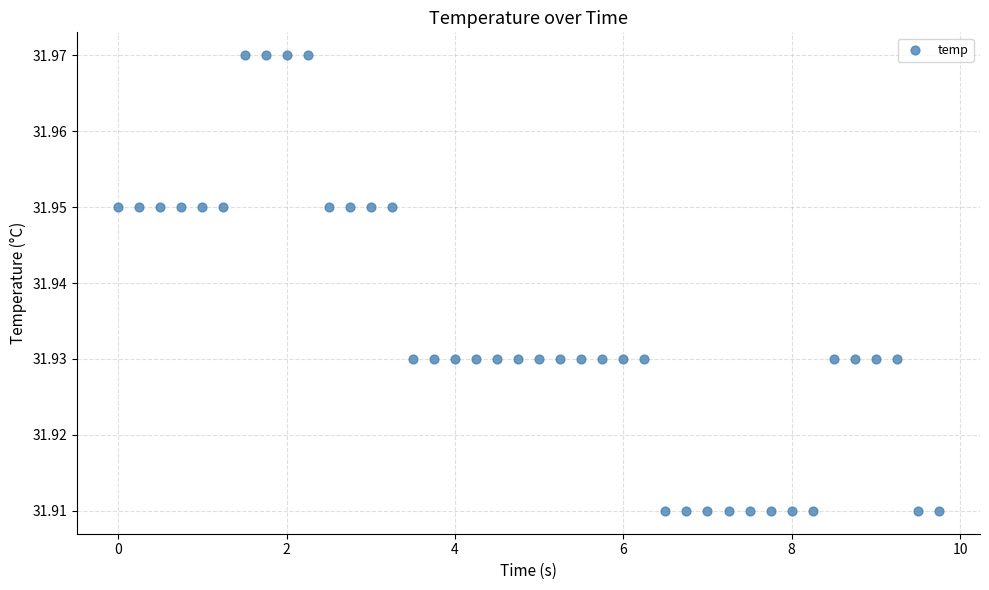

What is the range of X values (max minus min)?

9.8